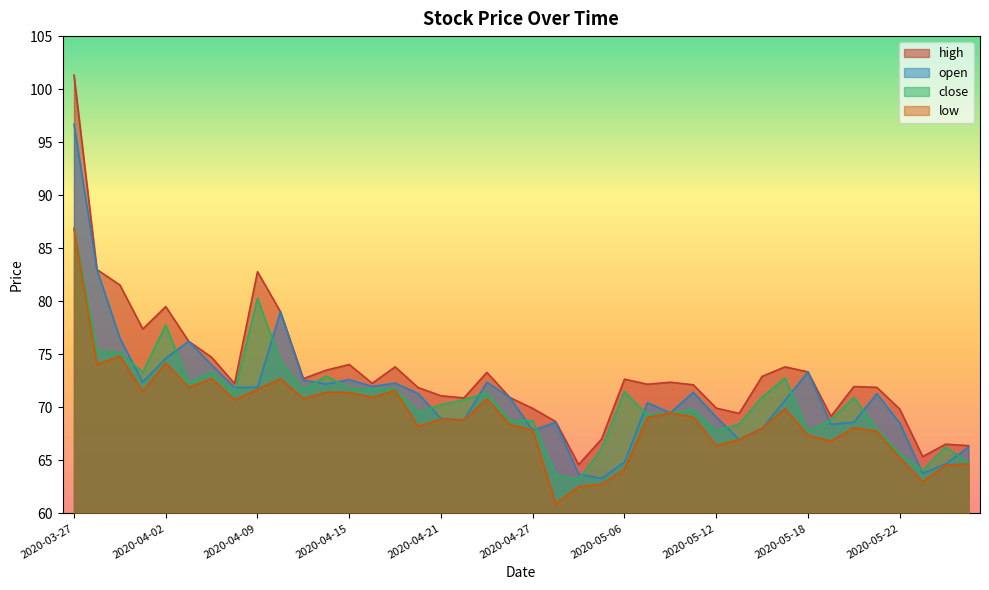

At which category is the sum across all series the highest?

2020-03-27